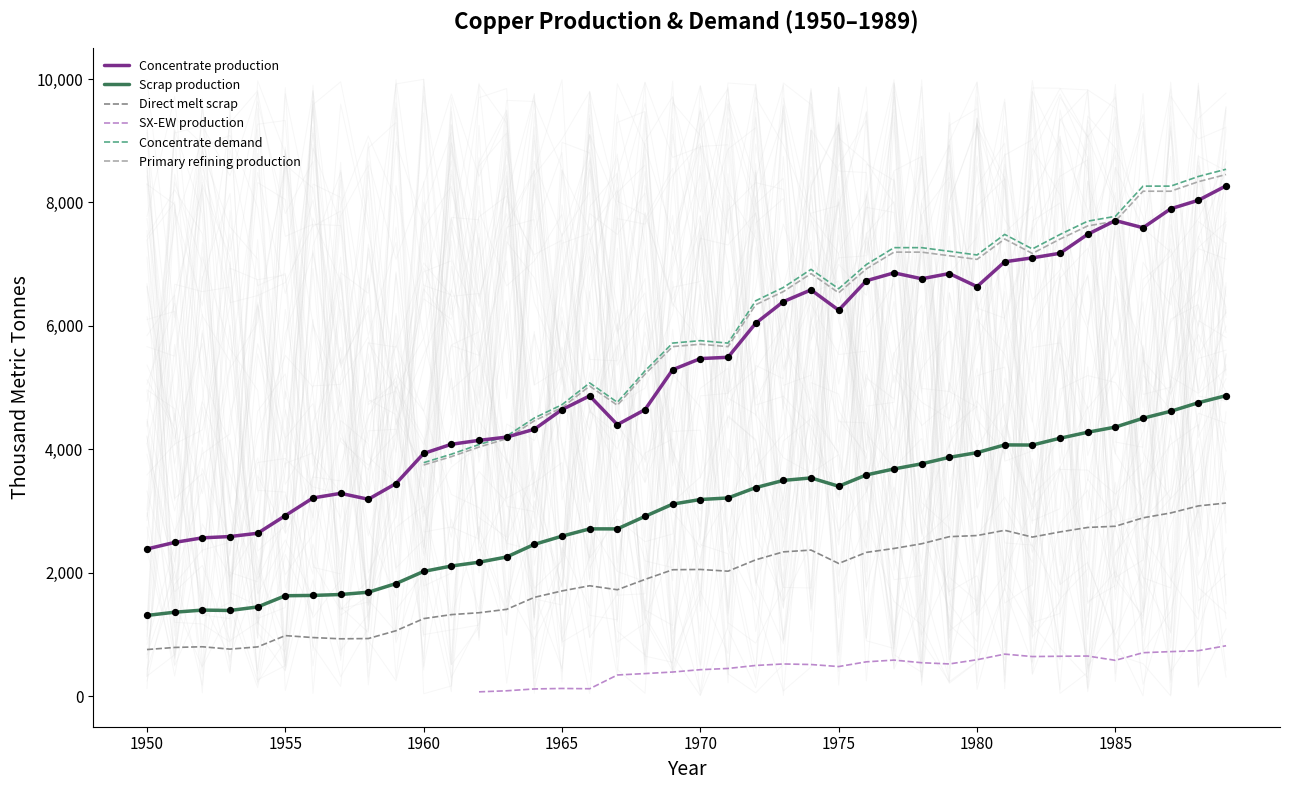

Which series has the largest total across all categories?

Concentrate production